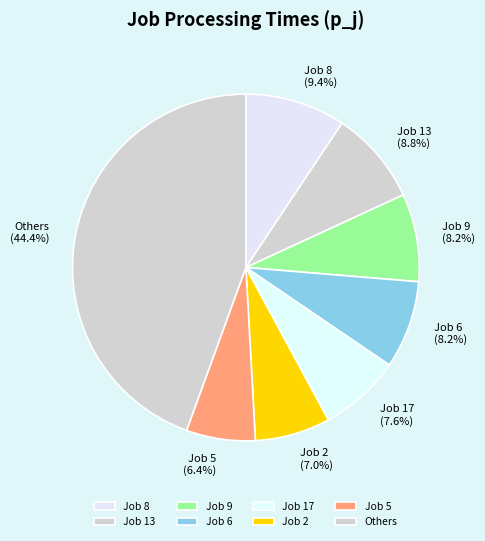

How many segments does this pie chart have?

8